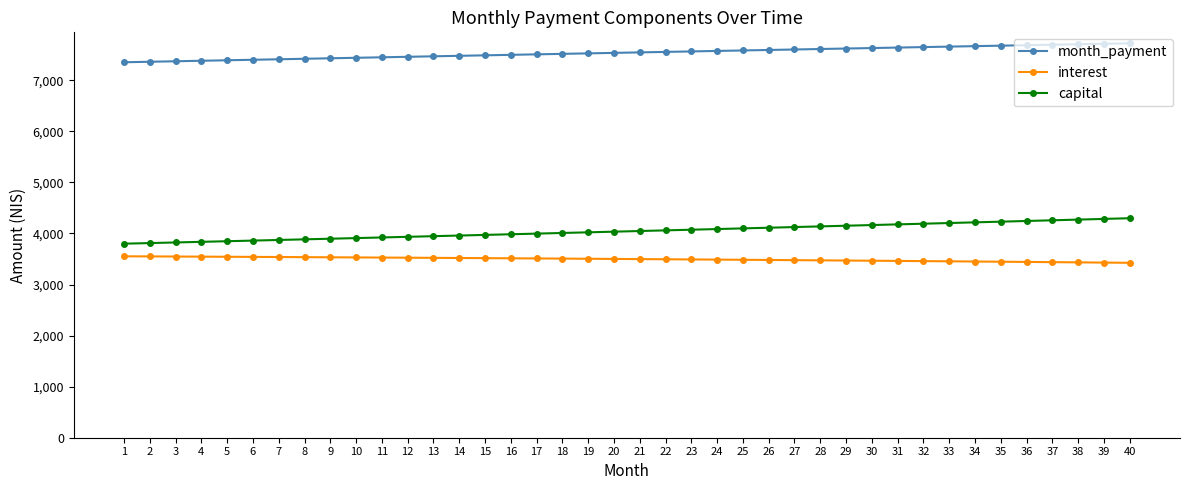

What is the sum of the capital values at 12 and 14?

7893.7